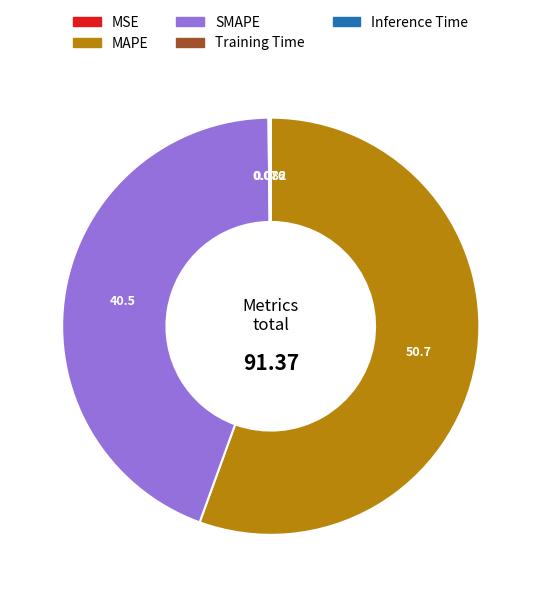

Which category accounts for the majority?

MAPE